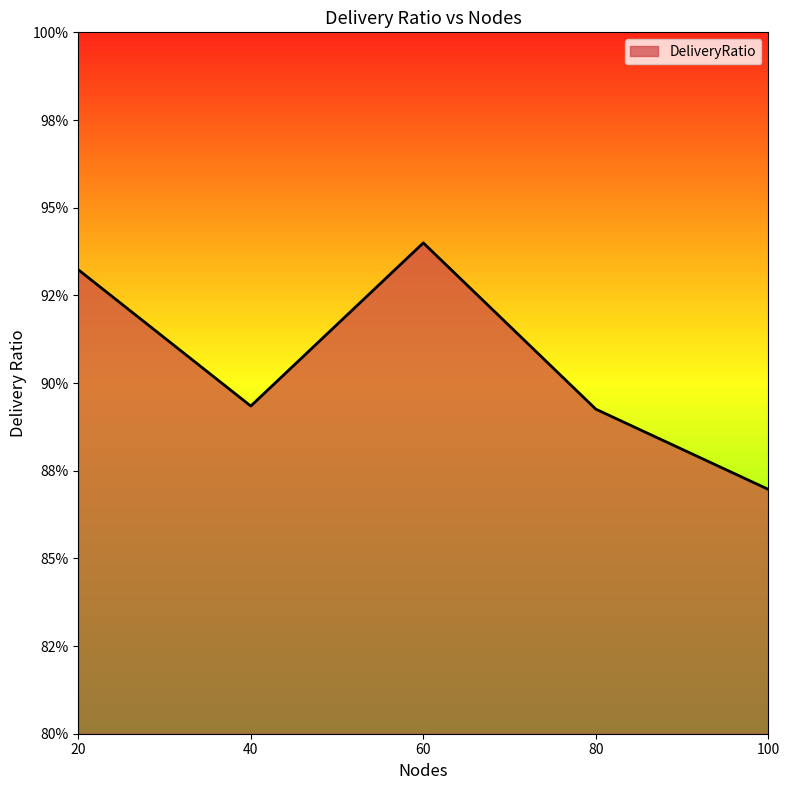

At which category does the data reach its first local valley?

40